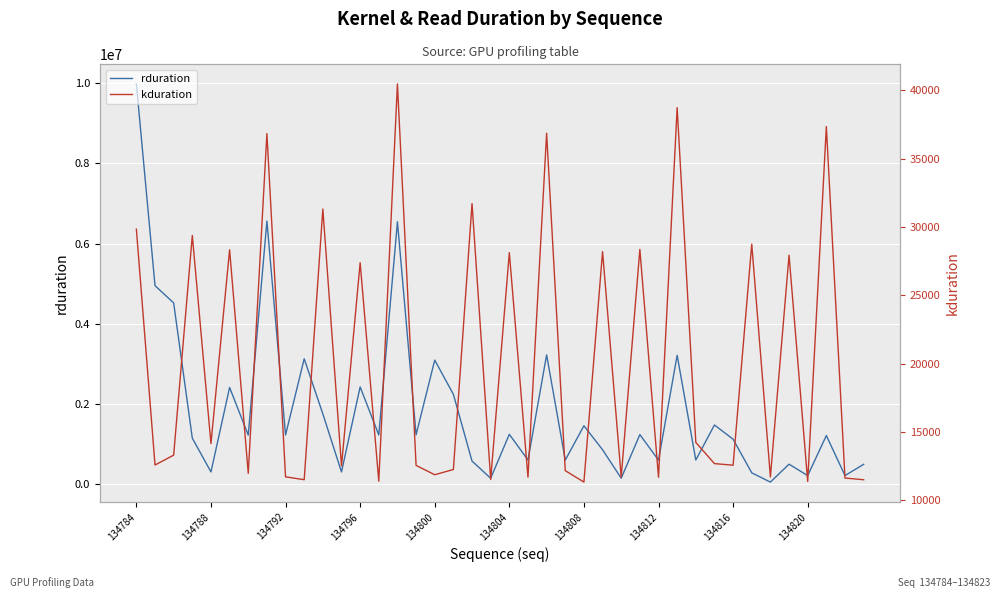

True or false: rduration and kduration cross at least once.

False